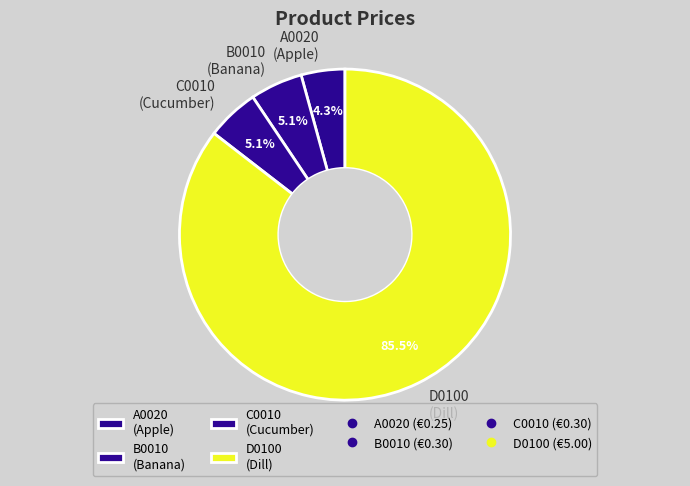

What is the smallest slice in the pie chart?

A0020